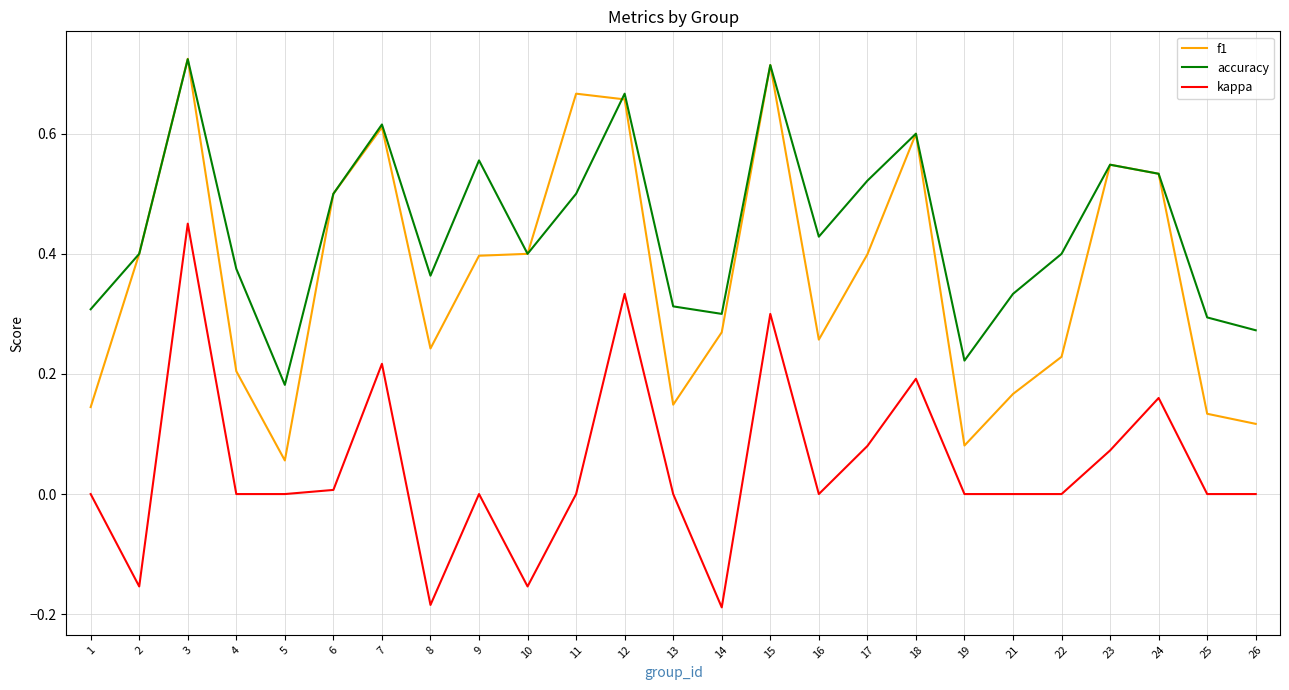

True or false: accuracy and kappa cross at least once.

False